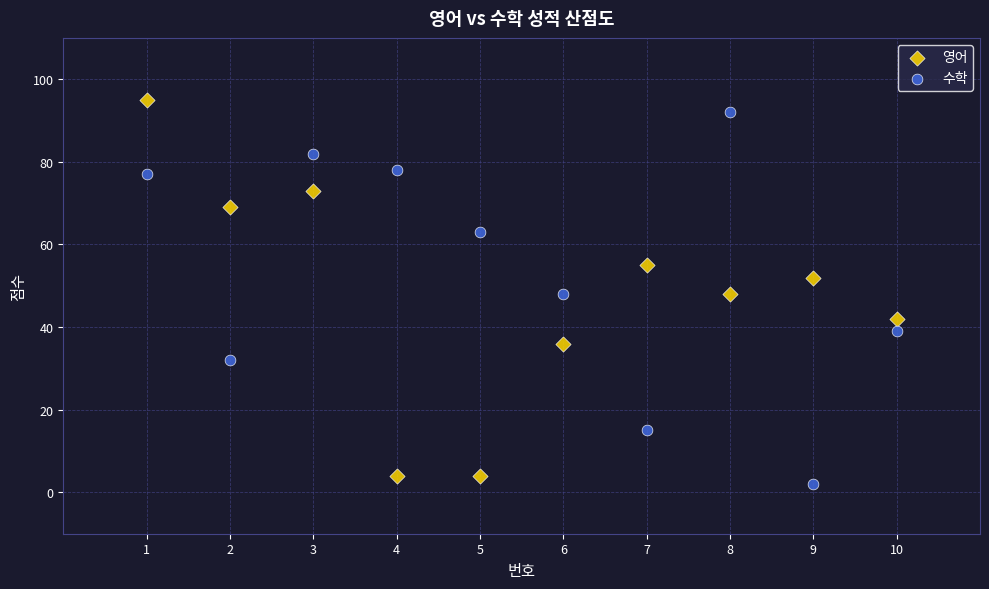

Across all data points, what is the range of Y values (max minus min)?

93